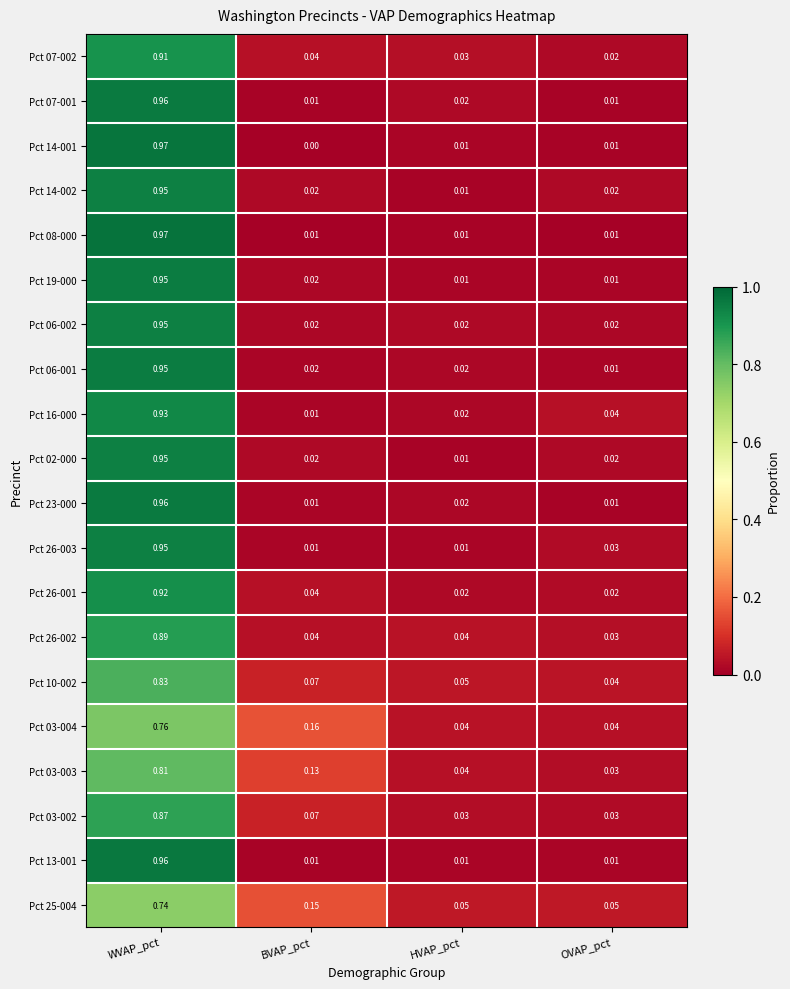

Which category has the lowest value across all series?

BVAP_pct